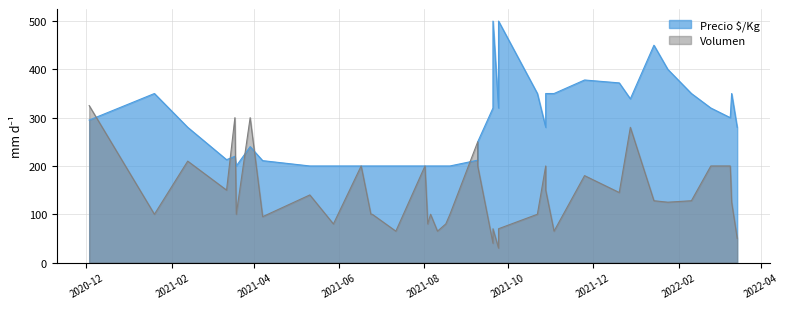

The value of Volumen at 23 is 35. True or false?

False